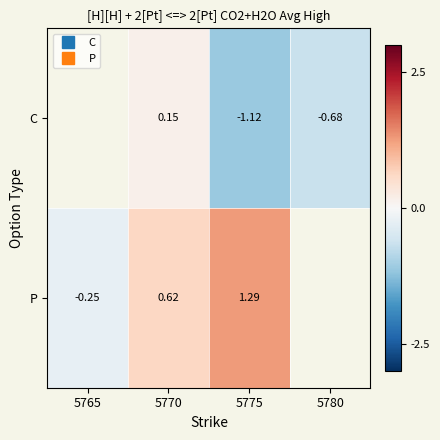

True or false: P has a value of 2.1 at 5775.

False